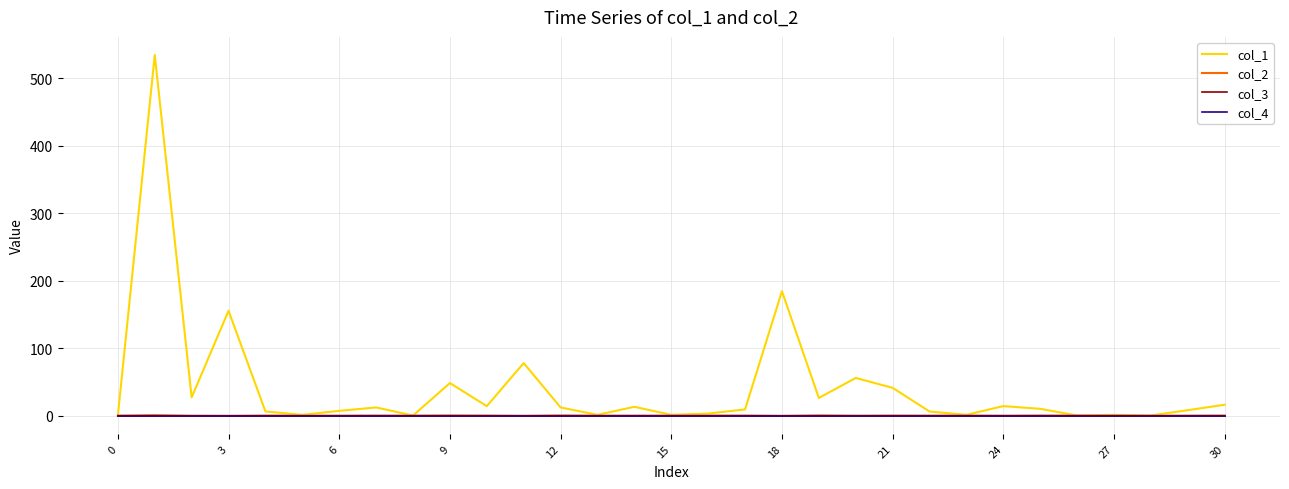

Reading right to left, what are all the values shown in this chart?

col_1: 16.0	7.9	0.0	1.0	0.0	9.9	14.0	1.0	5.9	41.1	55.7	26.0	184.3	9.1	2.9	1.1	12.9	1.0	12.0	77.8	13.9	48.1	0.0	11.9	7.0	1.0	6.0	155.4	26.9	534.7	0.0
col_2: 0.1	-0.1	-0.1	0.0	0.1	0.1	-0.1	0.1	-0.0	0.0	-0.1	0.3	-0.4	0.1	0.1	0.0	-0.0	-0.0	0.3	-0.3	0.1	0.2	-0.0	0.1	-0.1	-0.0	0.0	-0.4	-0.2	0.6	0.0
col_3: 0.0	0.0	0.0	0.0	0.0	0.0	0.0	0.0	0.0	0.0	0.0	0.0	0.0	0.0	0.0	0.0	0.0	0.0	0.0	0.0	0.0	0.0	0.0	0.0	0.0	0.0	0.0	0.0	0.0	0.0	0.0
col_4: 0.0	0.0	0.0	0.0	0.0	0.0	0.0	0.0	0.0	0.0	0.0	0.0	0.0	0.0	0.0	0.0	0.0	0.0	0.0	0.0	0.0	0.0	0.0	0.0	0.0	0.0	0.0	0.0	0.0	0.0	0.0